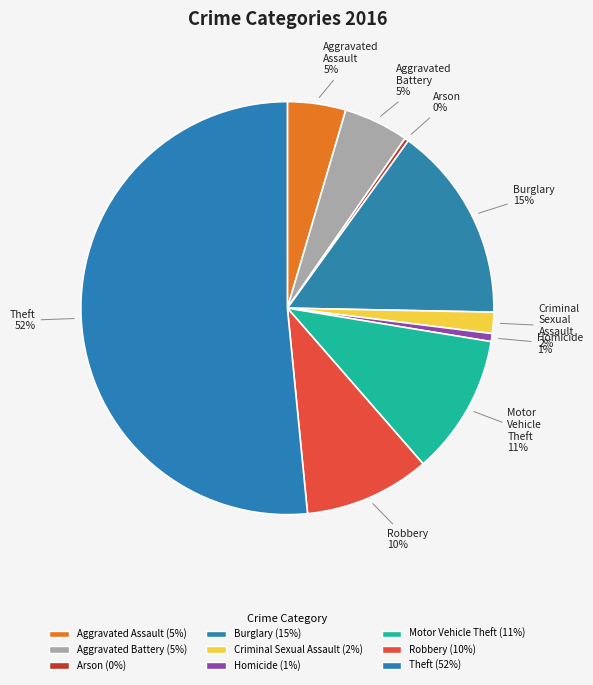

How many segments does this pie chart have?

9